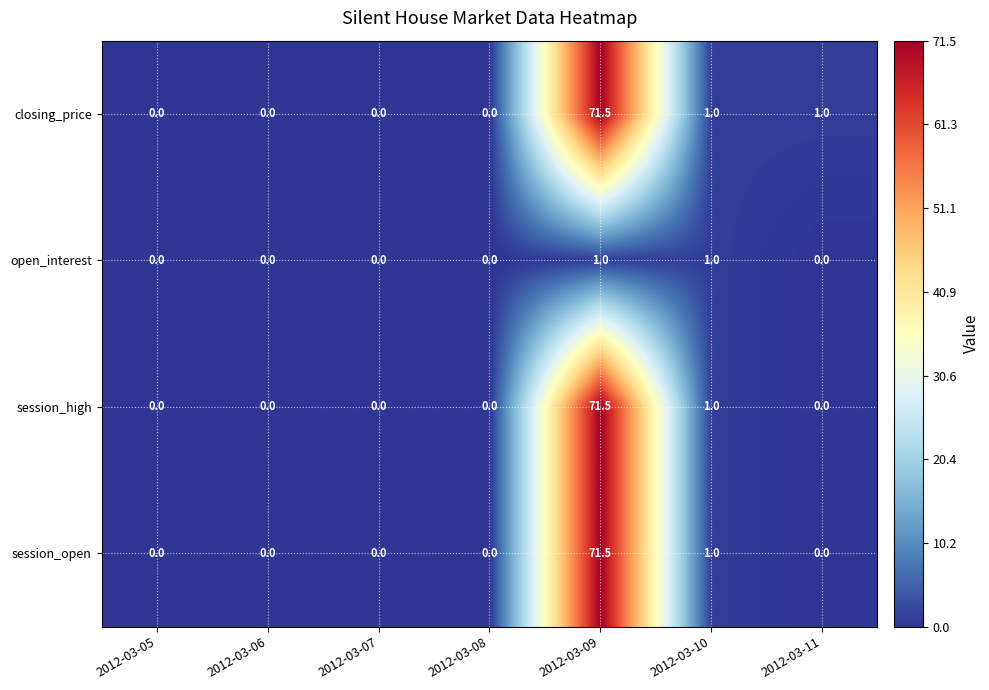

Reading right to left, extract all data points from this chart.

closing_price: 1.0	1.0	71.5	0.0	0.0	0.0	0.0
open_interest: 0.0	1.0	1.0	0.0	0.0	0.0	0.0
session_high: 0.0	1.0	71.5	0.0	0.0	0.0	0.0
session_open: 0.0	1.0	71.5	0.0	0.0	0.0	0.0